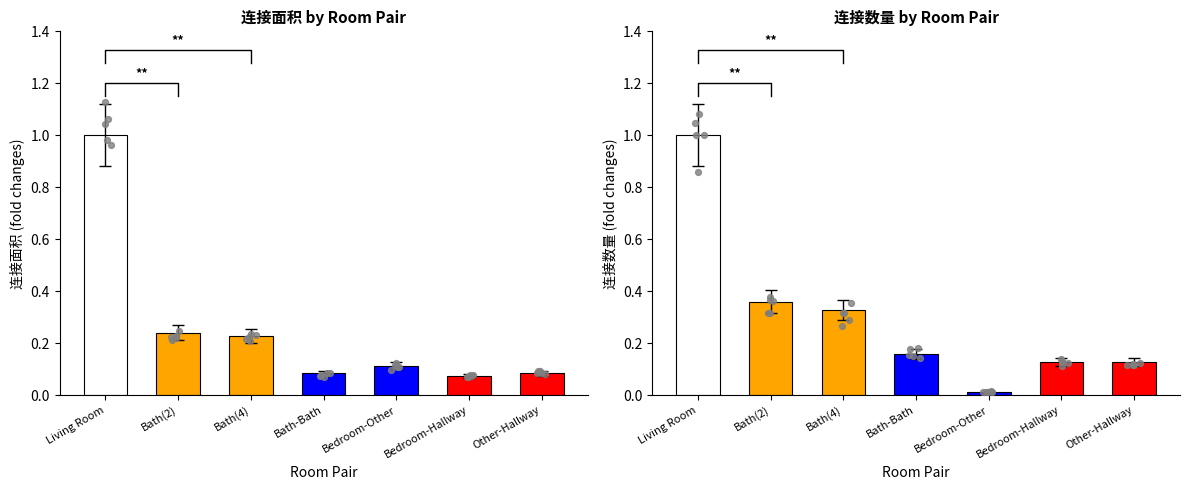

Which series contains the highest Y value?

连接面积